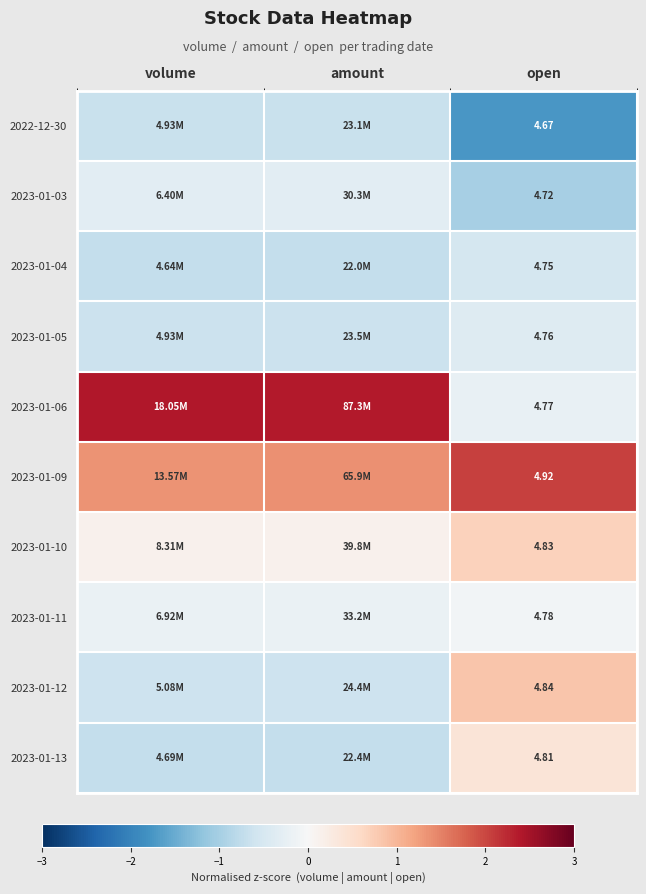

At how many categories does at least one series exceed -1?

3